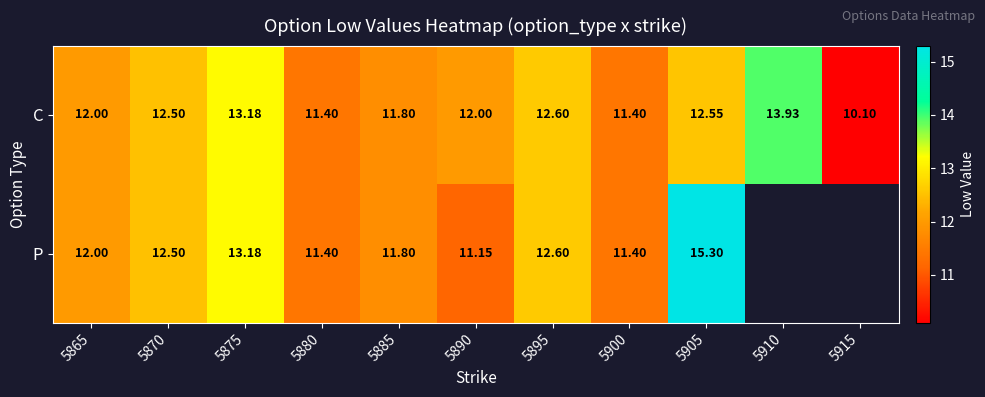

At which category does the chart reach its peak across all series?

5905